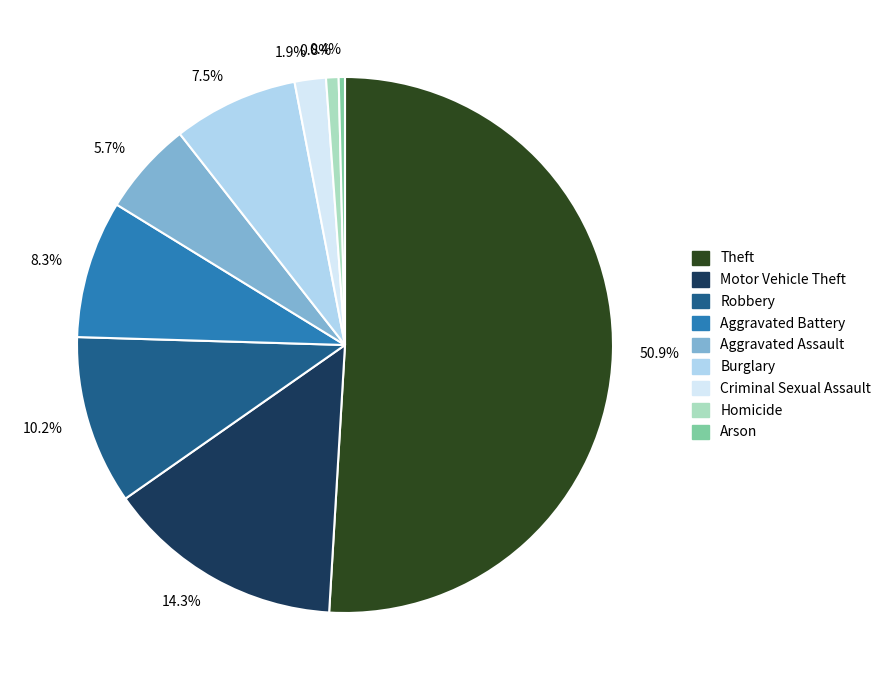

Combined, what portion of the pie is 10.2% and 14.3%?

24.5%